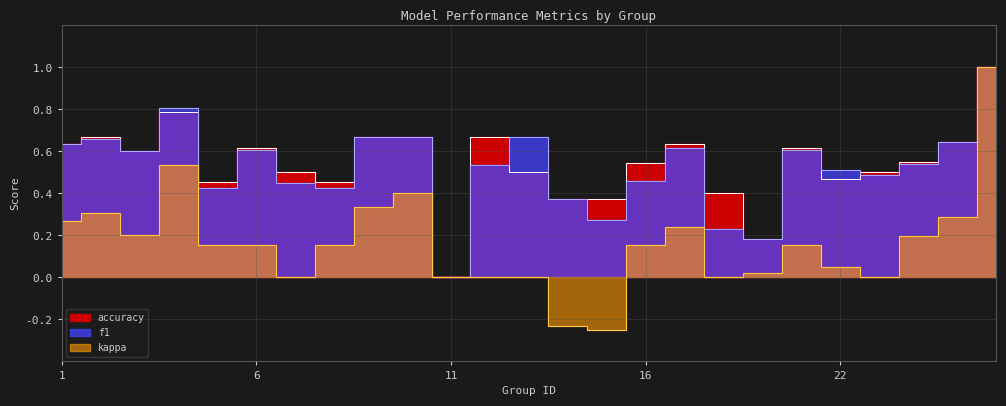

Is it true that accuracy equals 1.0 at 6?

False